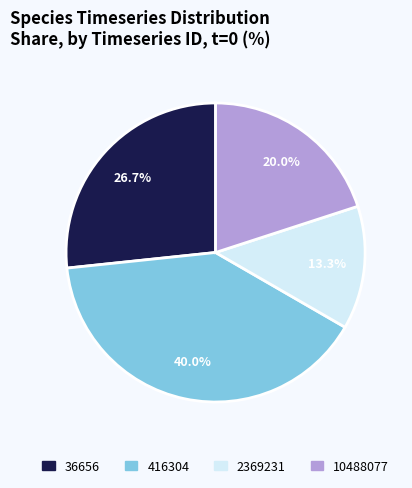

To the nearest percent, what is the combined percentage of 36656 and 416304?

67%